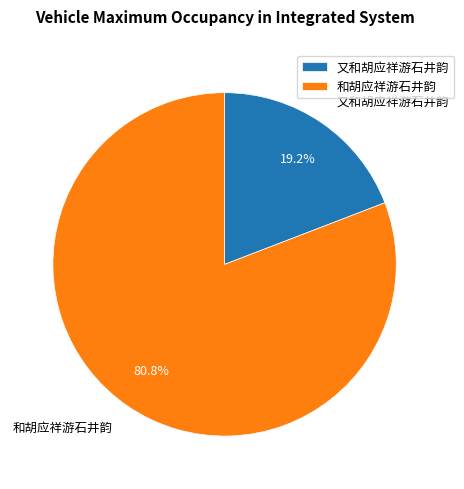

How many slices are in this pie chart?

2